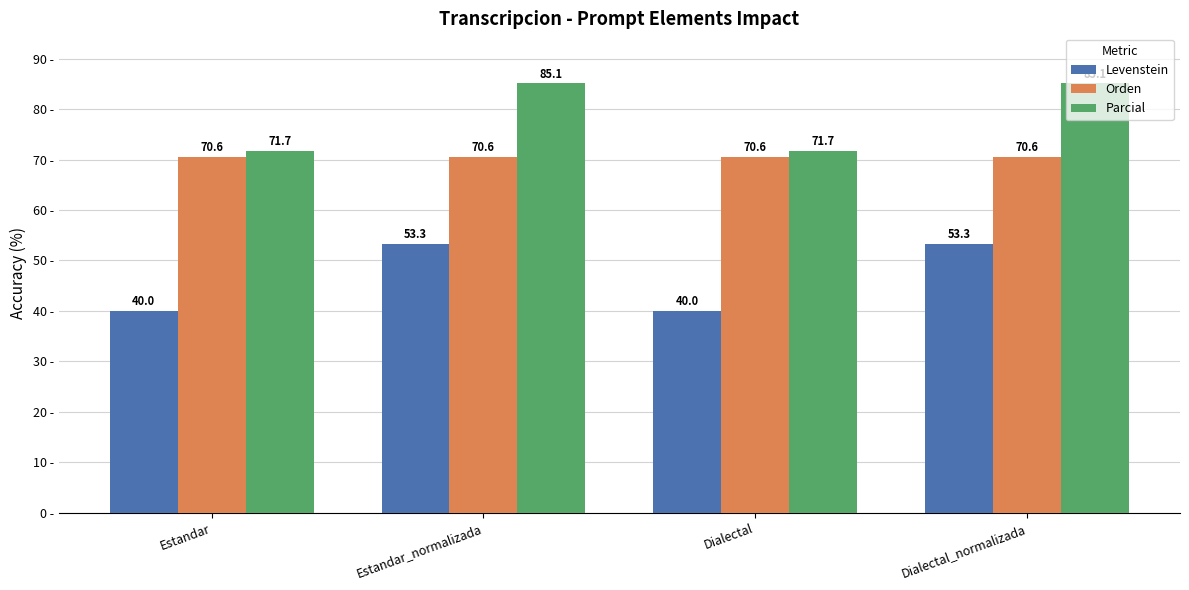

Rank the series at Dialectal from lowest to highest value.

Levenstein, Orden, Parcial